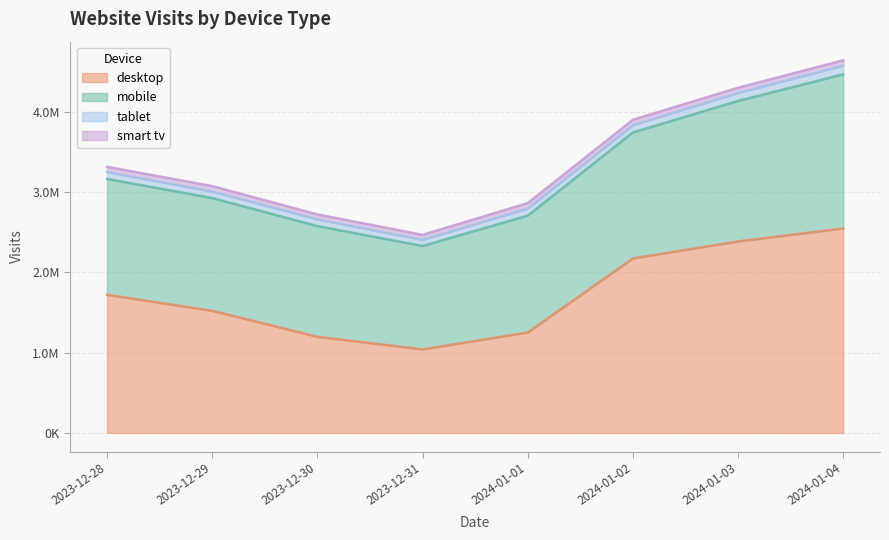

What is the label of the 2nd point from the right?

2024-01-03